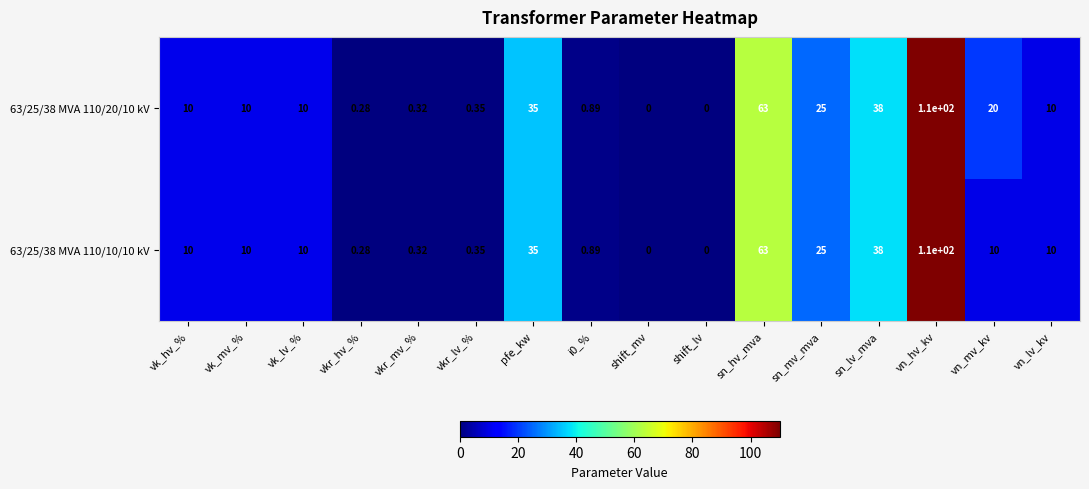

How many series are shown in this chart?

2